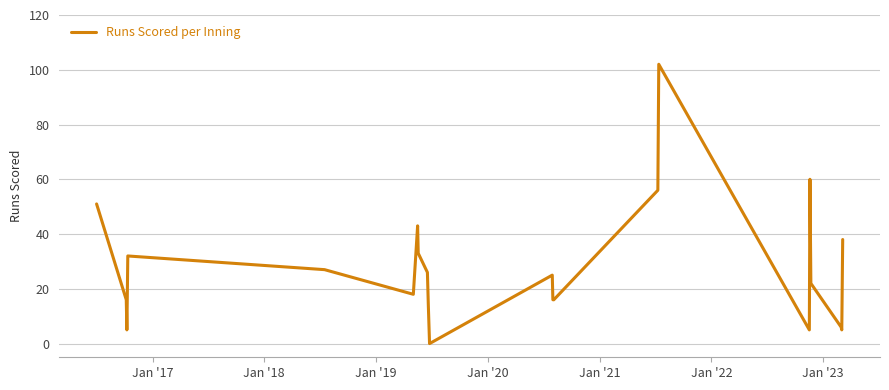

What is the difference between the maximum and minimum values?

102